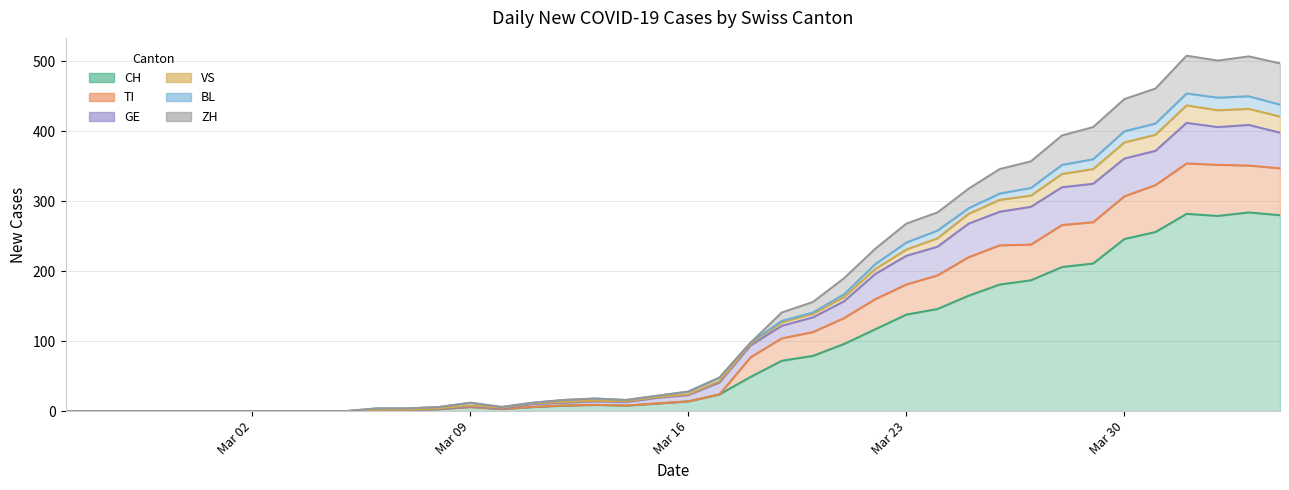

Where is the first local minimum for GE?

2020-03-10